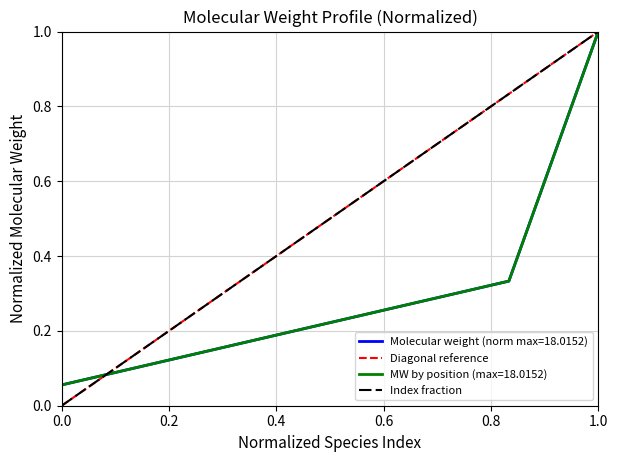

True or false: there are more than 0 points higher than both neighbors.

False